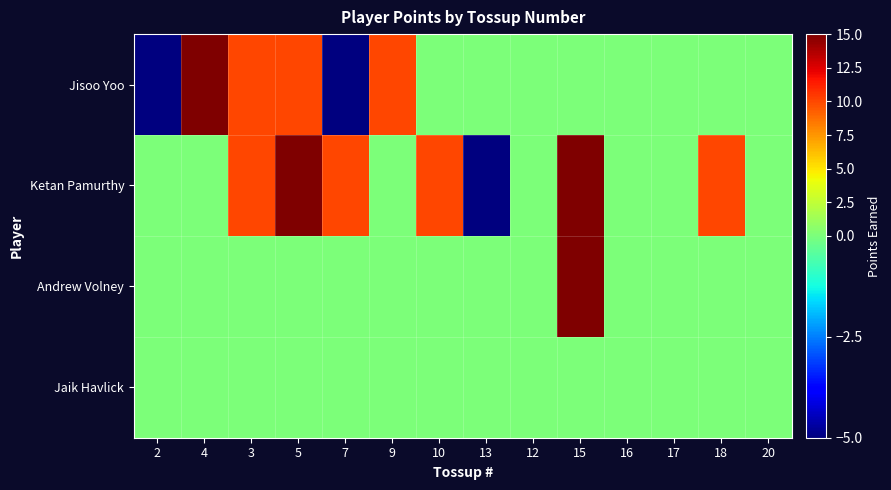

Which has a higher value, 3 or 2?

3